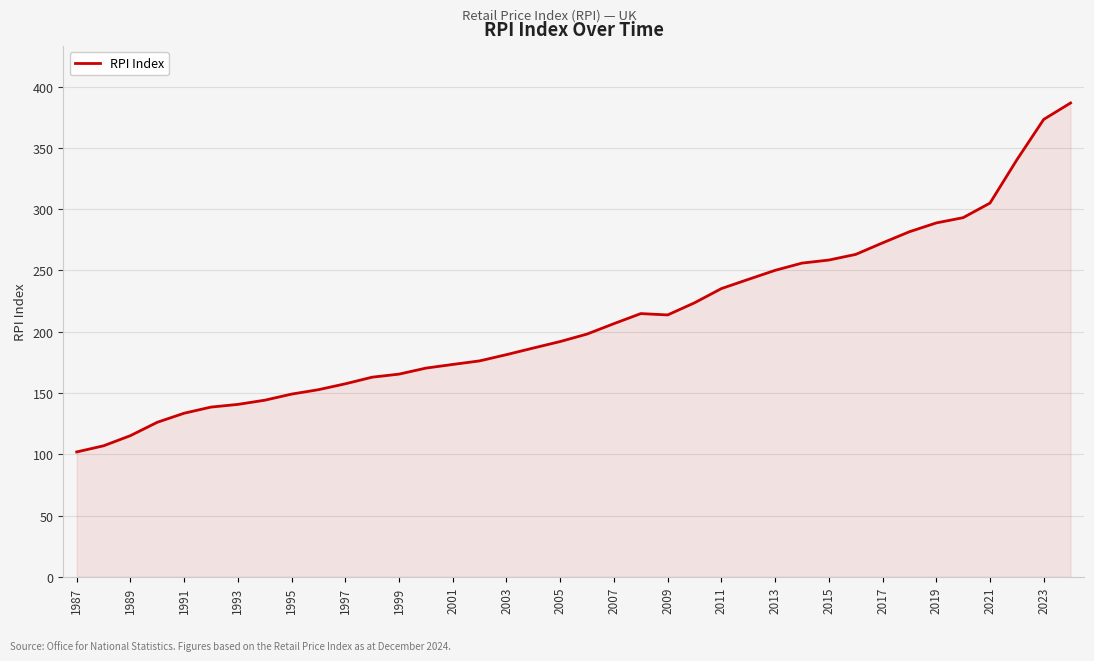

What is the difference between the maximum and minimum values?

284.8